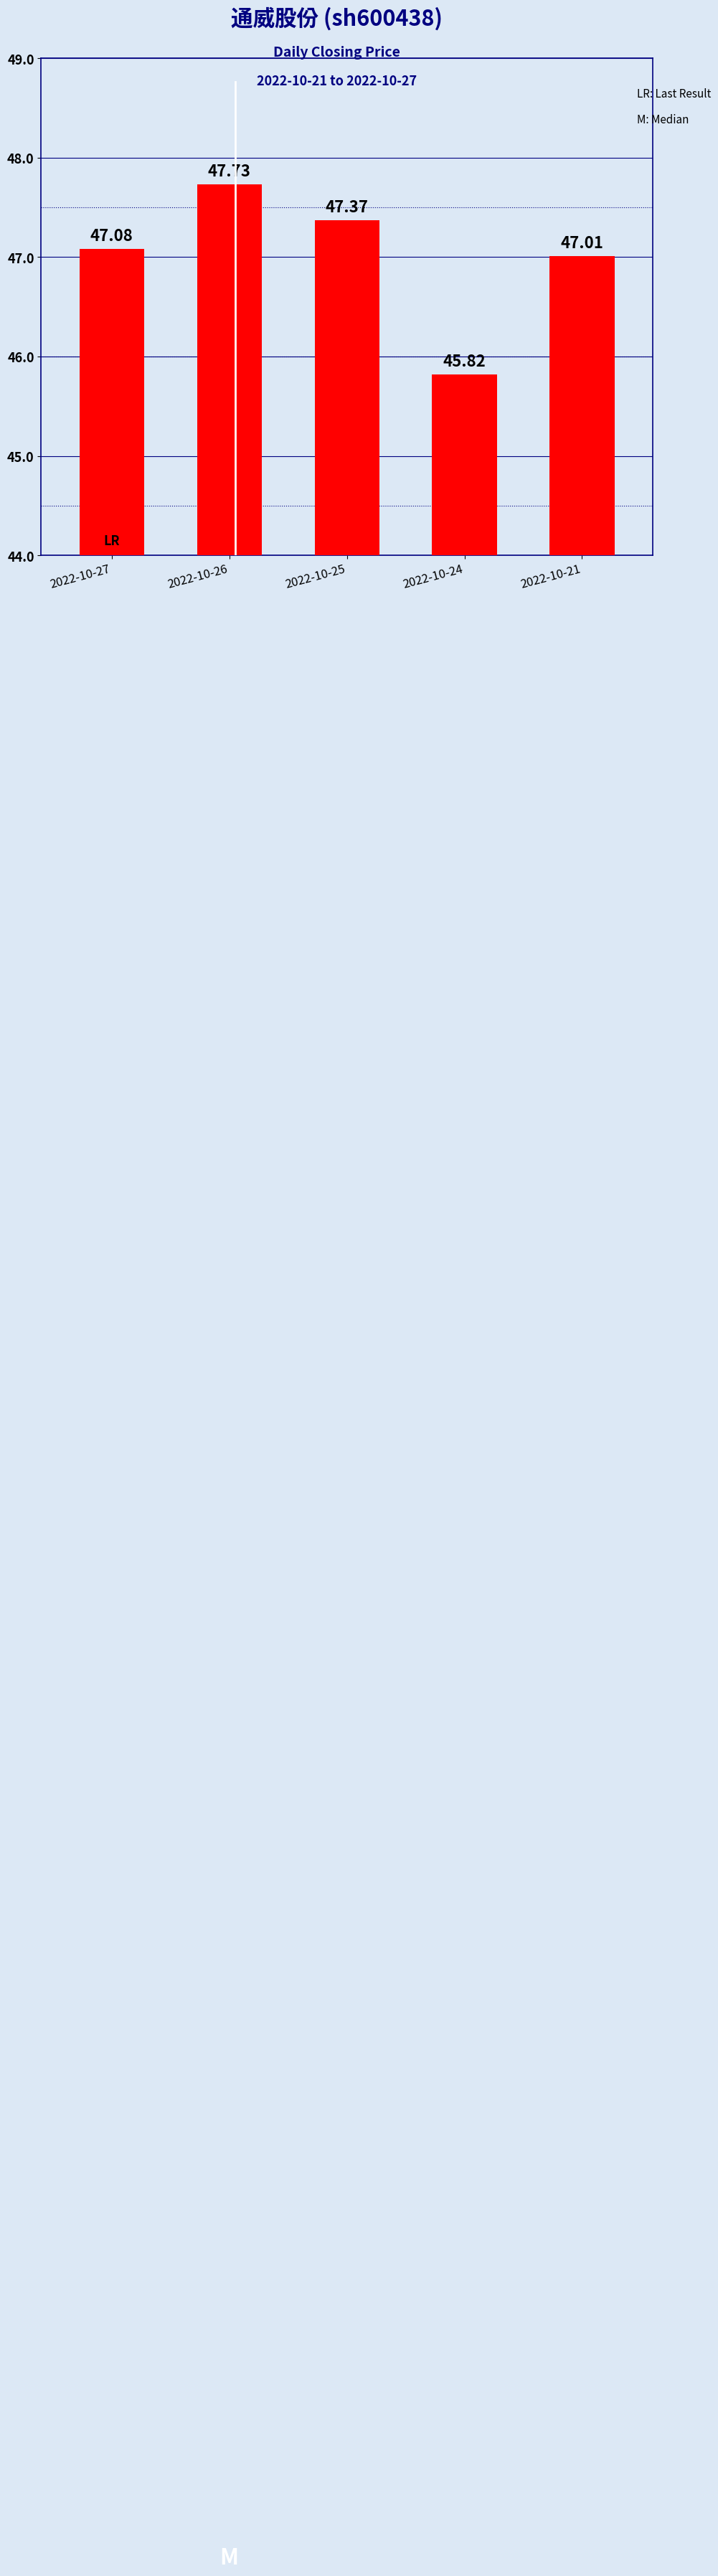

Reading left to right, list all the values displayed in this chart.

2022-10-27=47.1	2022-10-26=47.7	2022-10-25=47.4	2022-10-24=45.8	2022-10-21=47.0